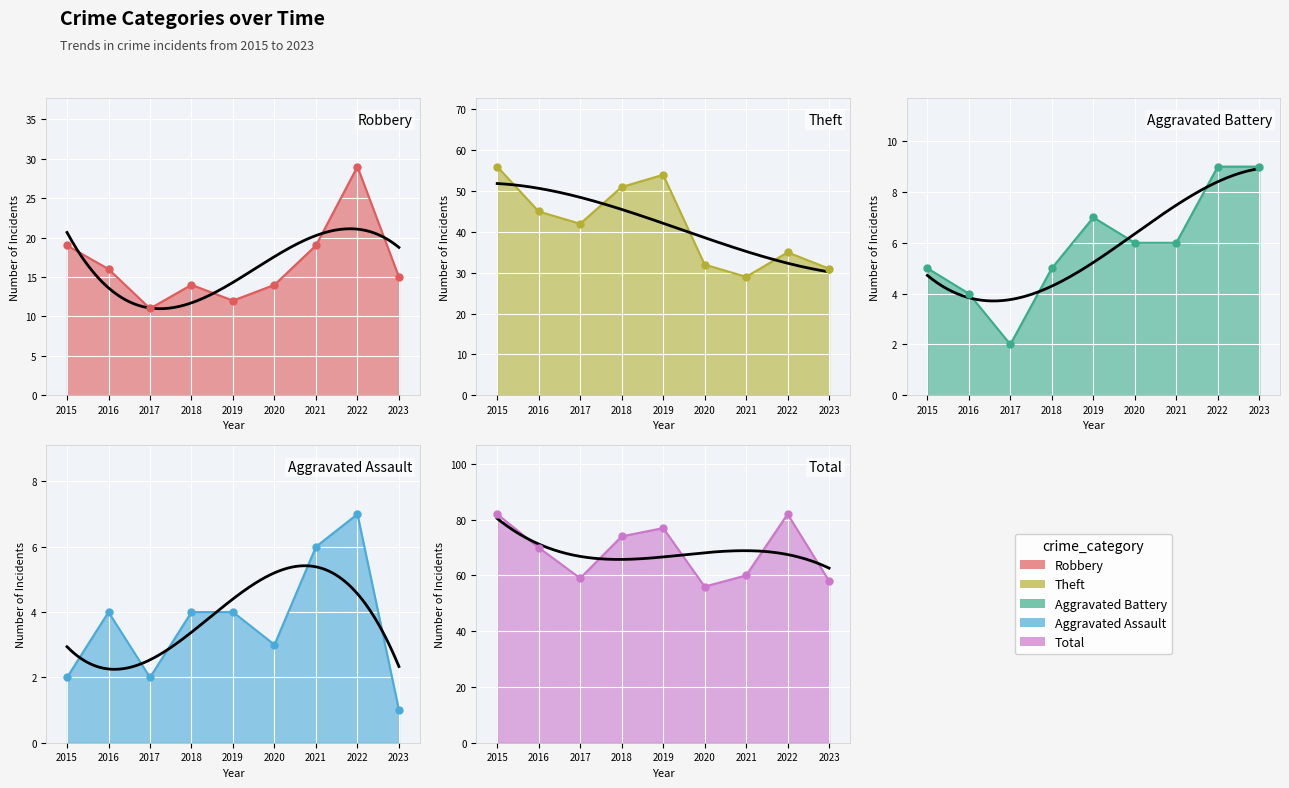

Is the value of Aggravated Assault at 2020 greater than the value of Theft at 2016?

No